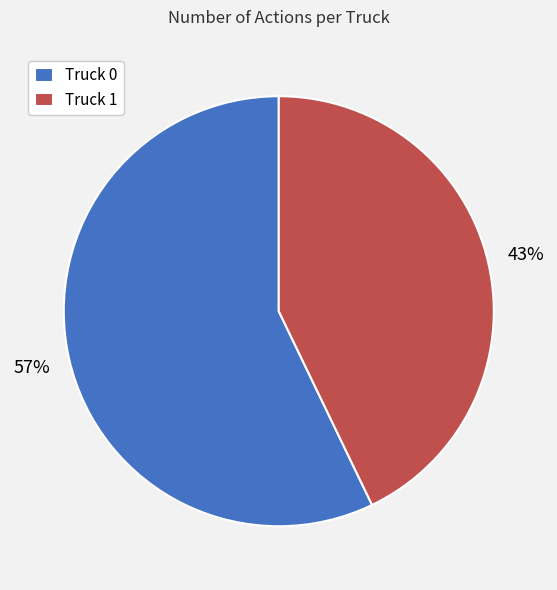

To the nearest percent, what is the average slice percentage?

50%